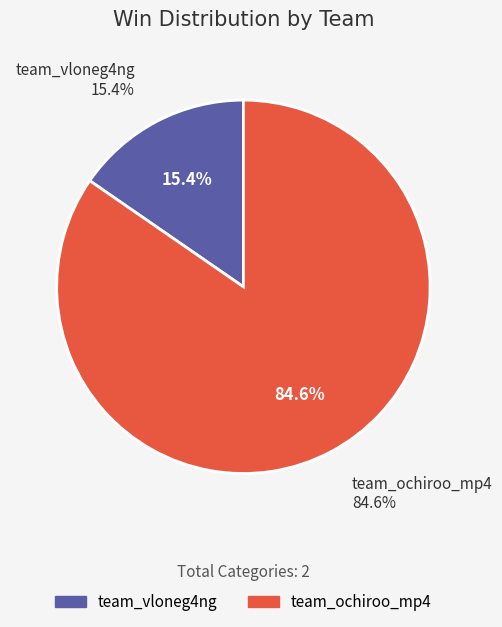

To the nearest percent, what is the average slice percentage?

50%